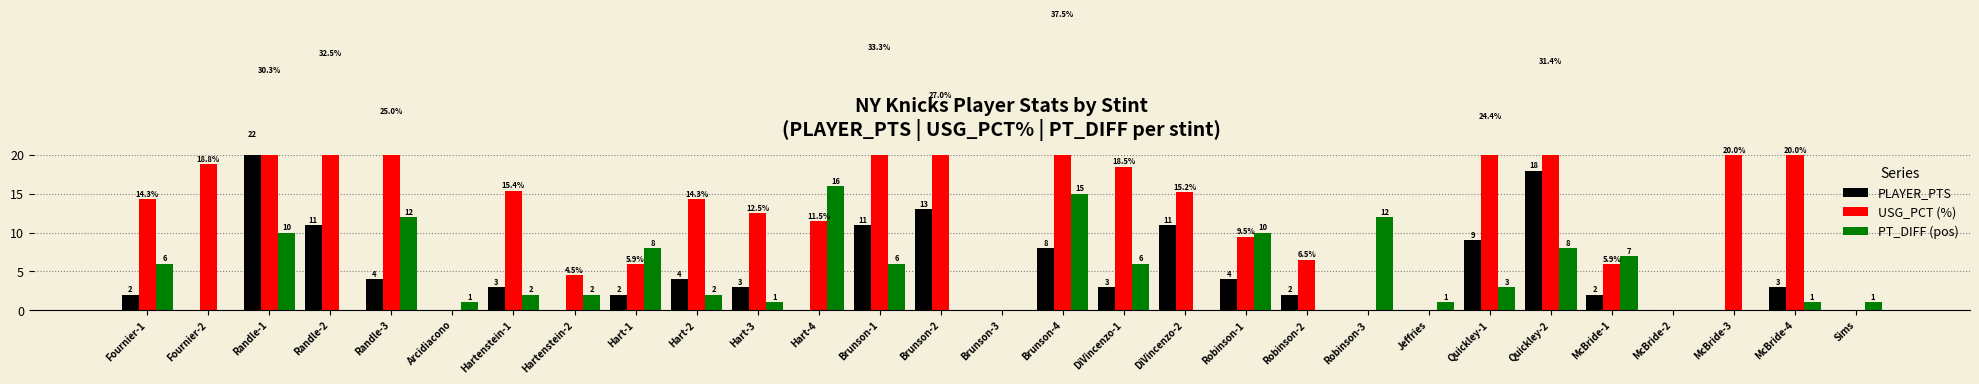

Reading left to right, list all the values displayed in this chart.

PLAYER_PTS: 2.0	0.0	22.0	11.0	4.0	0.0	3.0	0.0	2.0	4.0	3.0	0.0	11.0	13.0	0.0	8.0	3.0	11.0	4.0	2.0	0.0	0.0	9.0	18.0	2.0	0.0	0.0	3.0	0.0
USG_PCT (%): 14.3	18.8	30.3	32.5	25.0	0.0	15.4	4.5	5.9	14.3	12.5	11.5	33.3	27.0	0.0	37.5	18.5	15.2	9.5	6.5	0.0	0.0	24.4	31.4	5.9	0.0	20.0	20.0	0.0
PT_DIFF (pos): 6.0	0.0	10.0	0.0	12.0	1.0	2.0	2.0	8.0	2.0	1.0	16.0	6.0	0.0	0.0	15.0	6.0	0.0	10.0	0.0	12.0	1.0	3.0	8.0	7.0	0.0	0.0	1.0	1.0